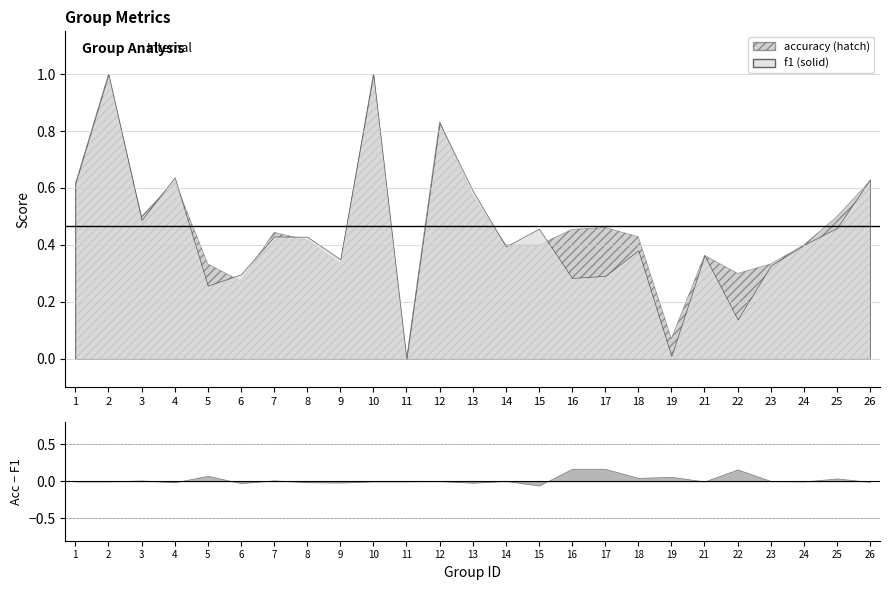

List the series in order of their overall mean, lowest first.

f1, accuracy